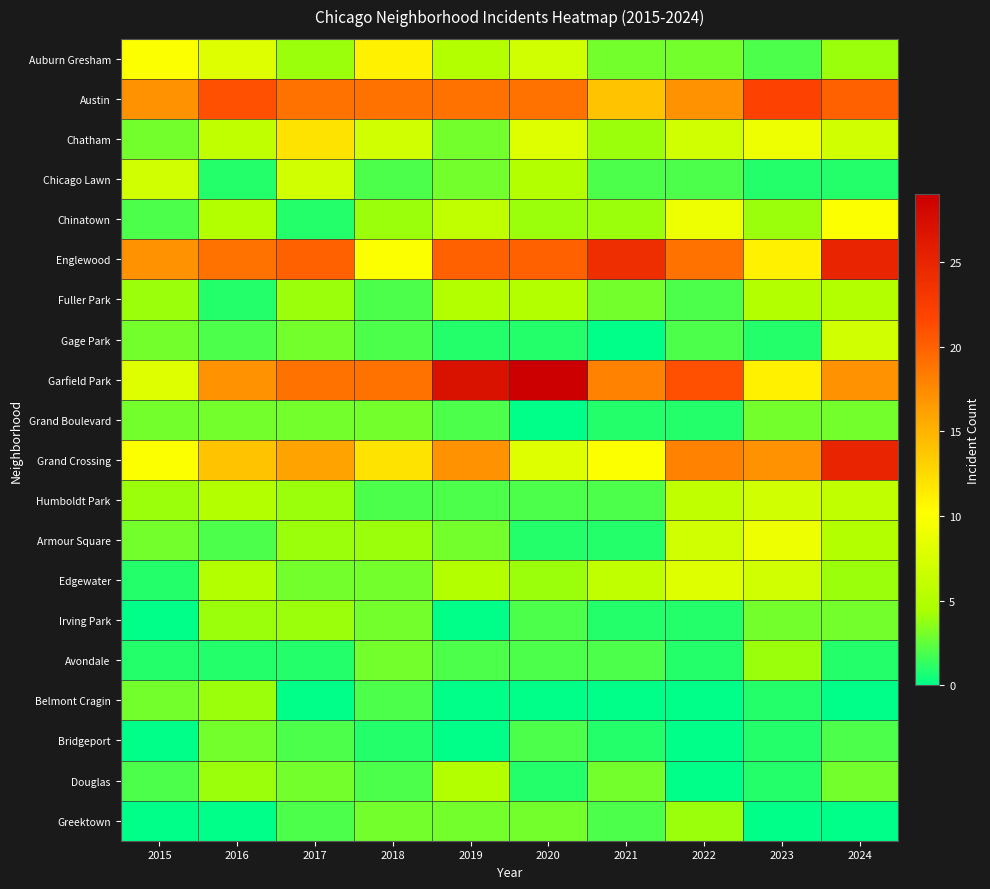

How many data points does each series have?

10